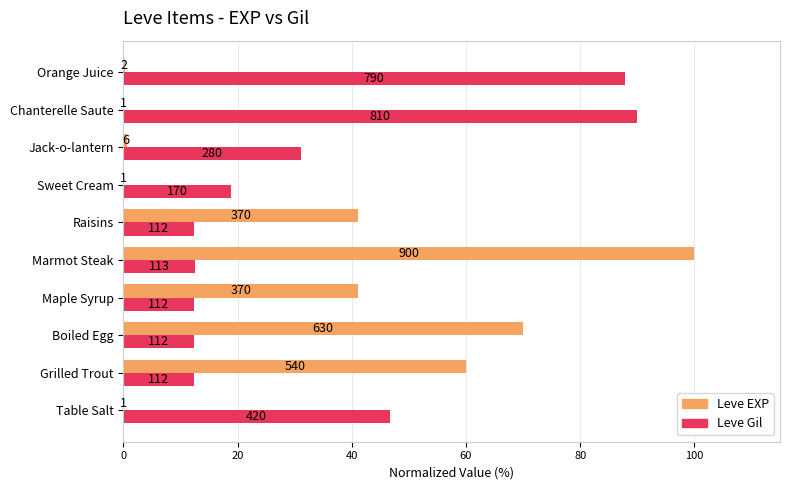

What are all the series names shown in the legend?

Leve EXP, Leve Gil